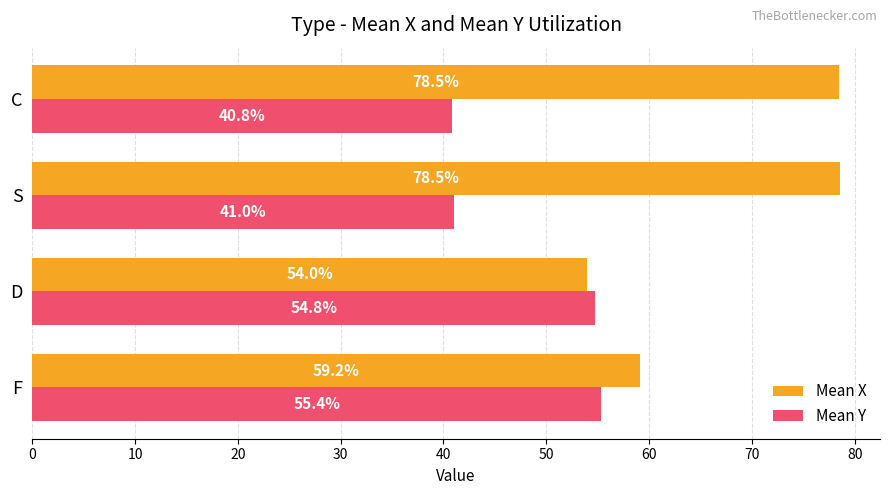

Which series has the widest spread of values?

Mean X